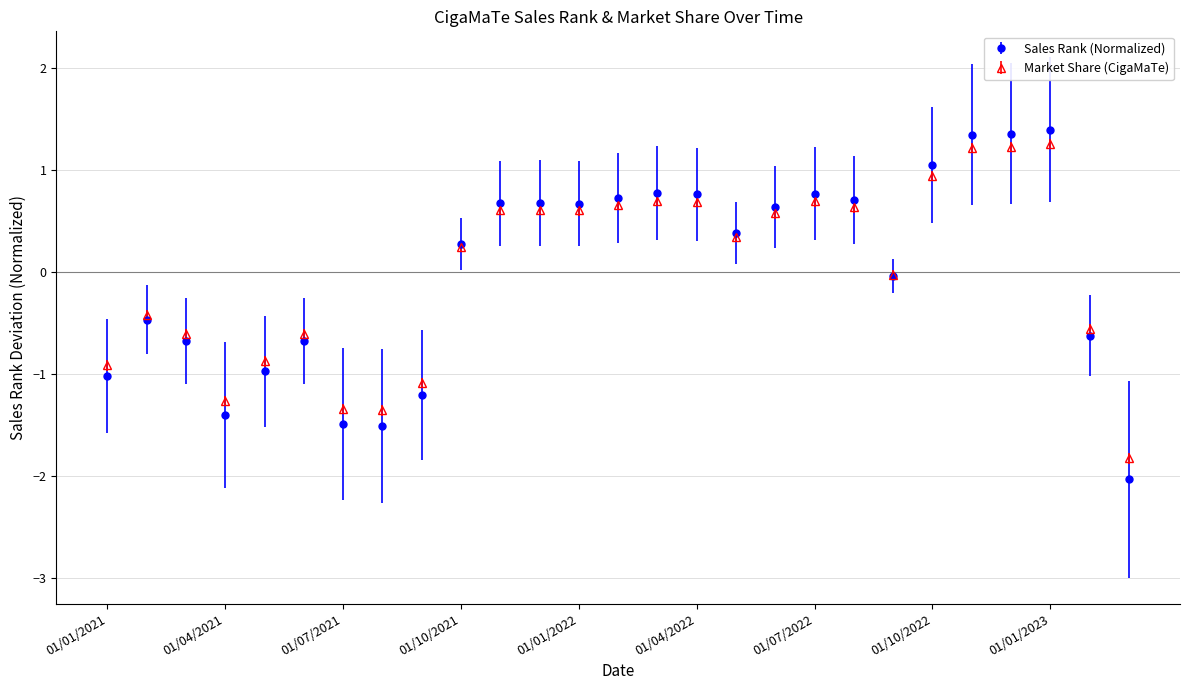

What is the minimum value shown in the chart?

-2.0